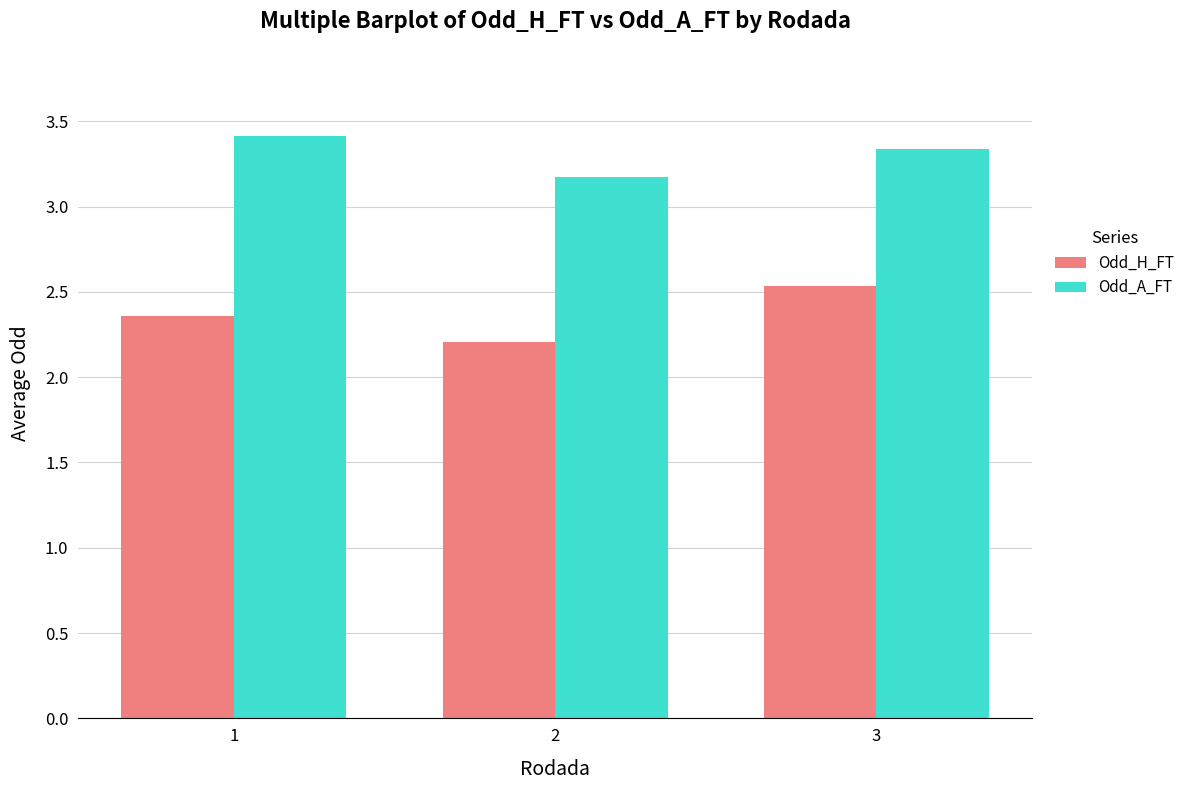

The value of Odd_A_FT at 1 is 6.0. True or false?

False